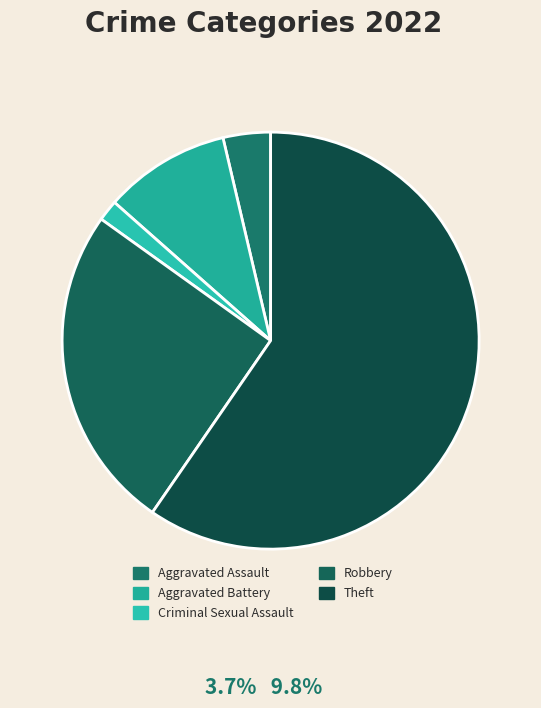

Rank the categories by value from highest to lowest.

Theft, Robbery, Aggravated Battery, Aggravated Assault, Criminal Sexual Assault